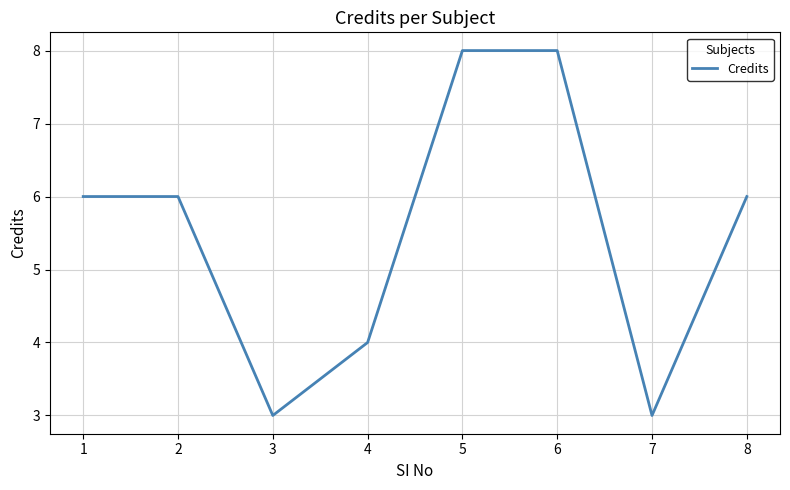

What is the smallest value displayed?

3